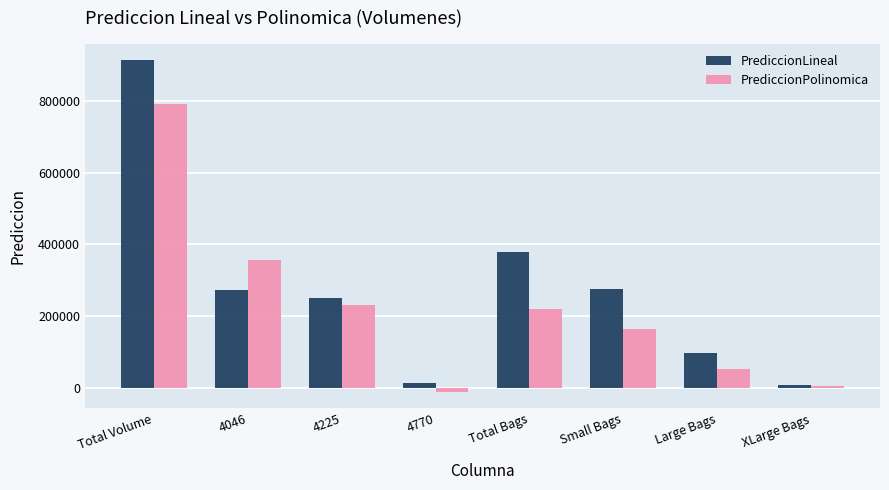

Is the value of PrediccionPolinomica at Total Bags greater than the value of PrediccionLineal at Large Bags?

Yes